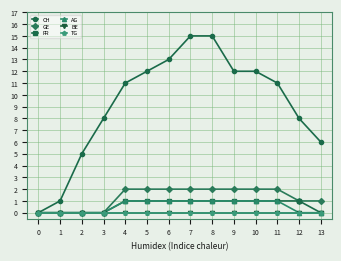

What is the sum of all FR values?

9